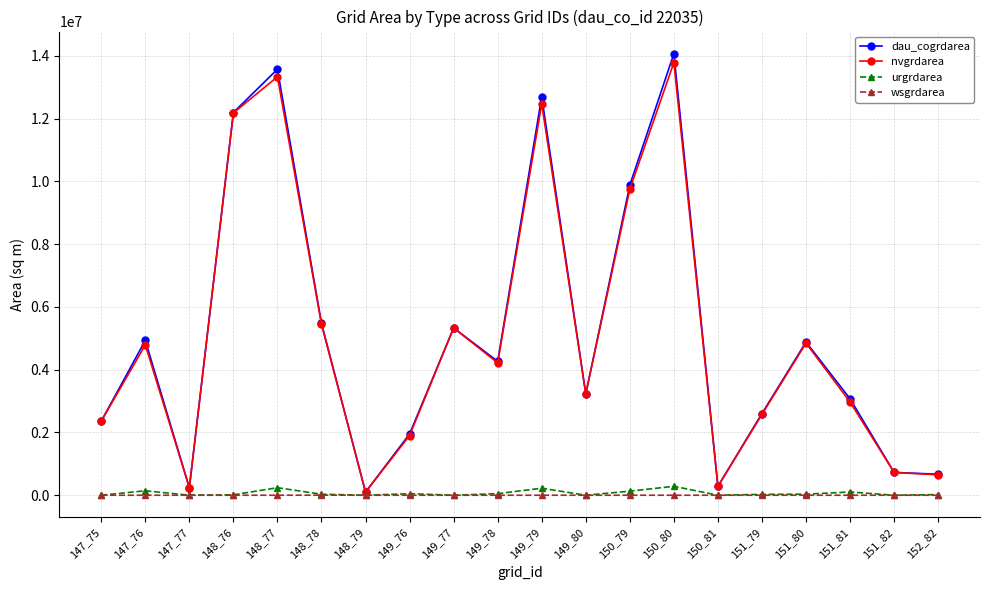

The value of dau_cogrdarea at 150_81 is 282600. True or false?

True